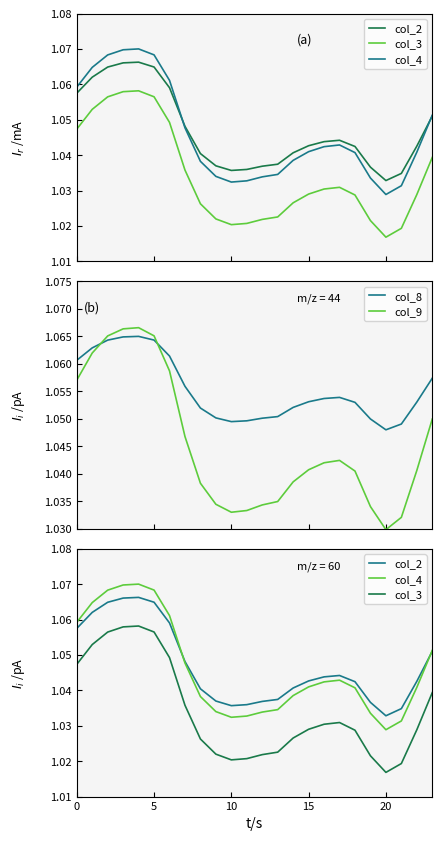

What is the total value across all series at 0?

5.3